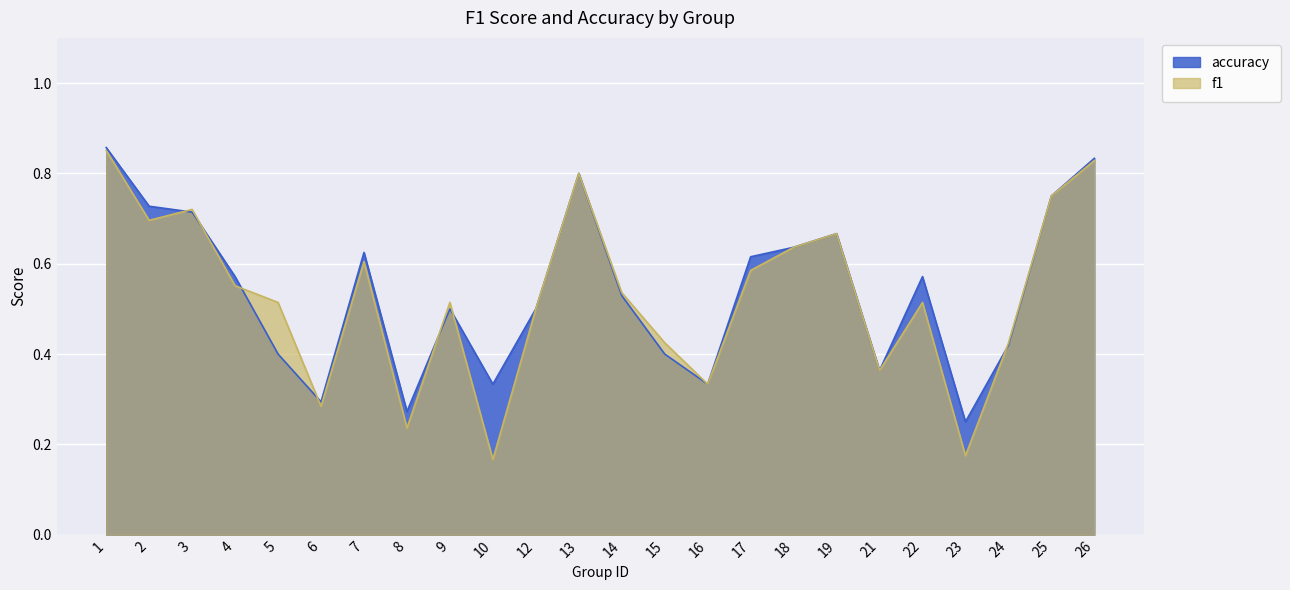

Rank the series by their average value, from highest to lowest.

accuracy, f1